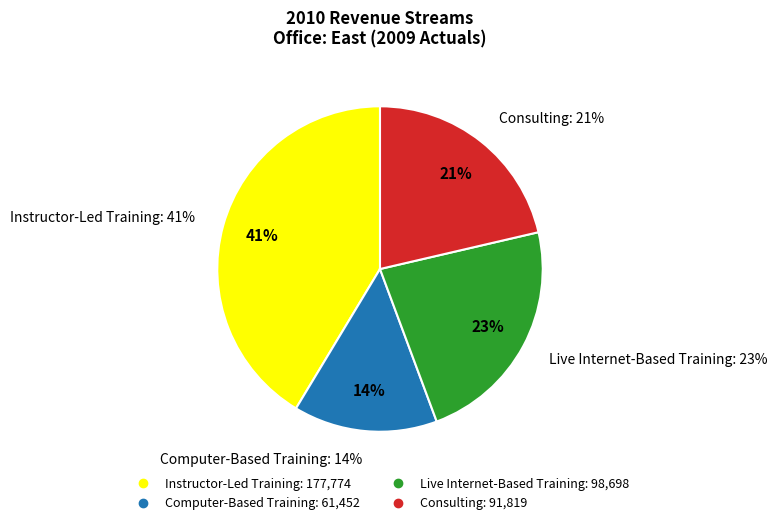

Rank the categories by value from highest to lowest.

Instructor-Led Training, Live Internet-Based Training, Consulting, Computer-Based Training